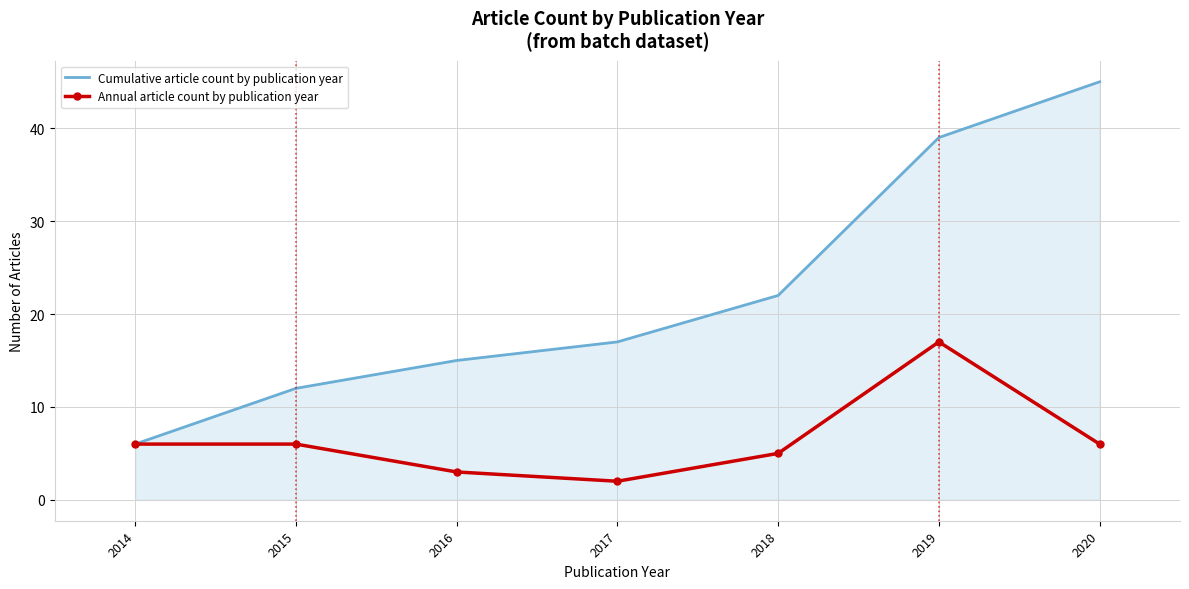

How many values in the Cumulative article count by publication year series are below 17?

3